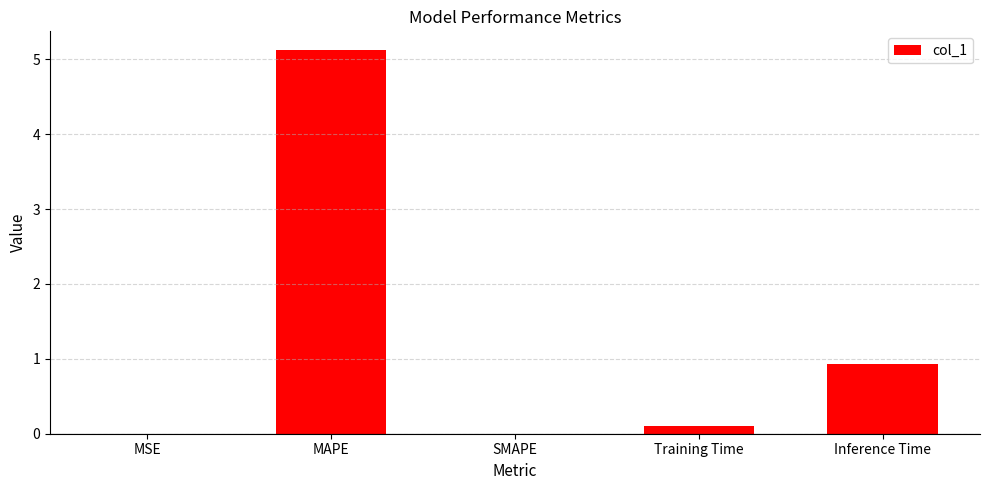

The value at Inference Time is 0.4. True or false?

False